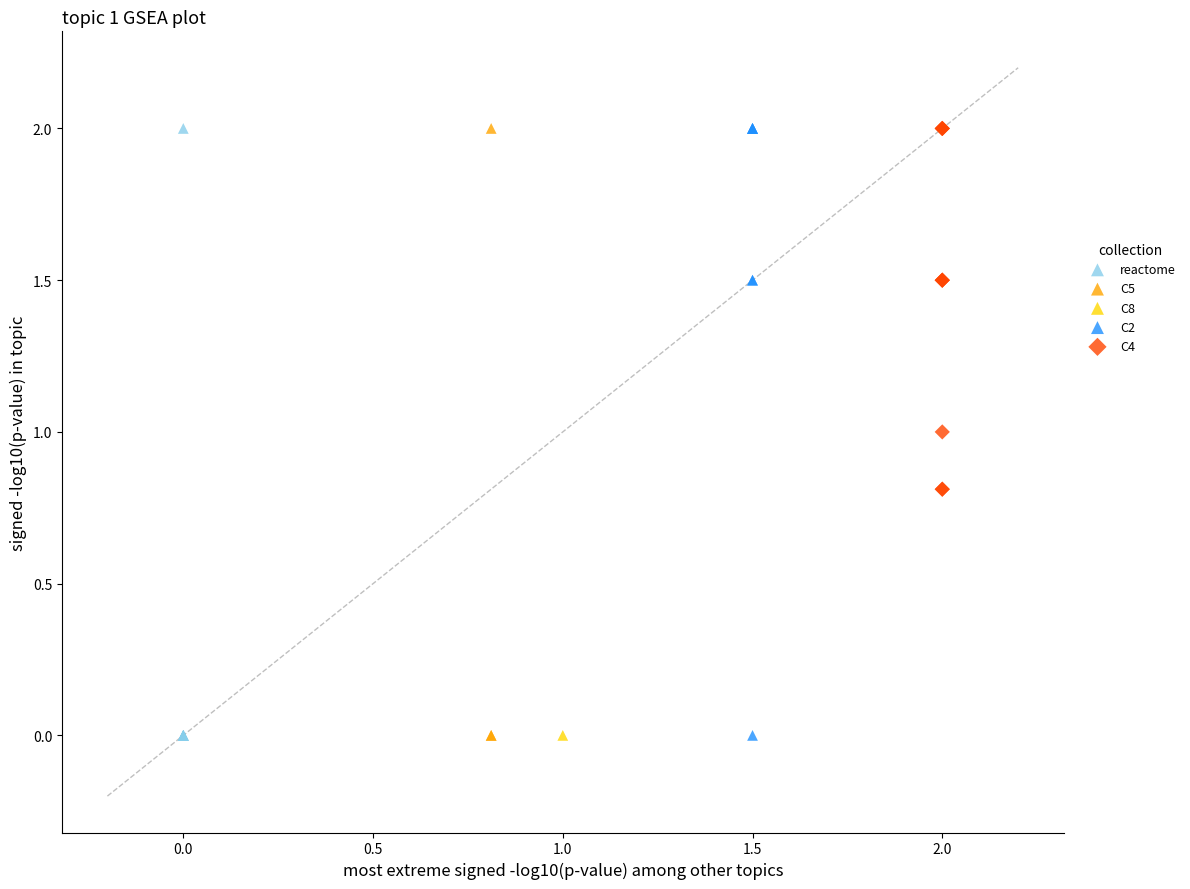

What are all the series names shown in the legend?

reactome, C5, C8, C2, C4